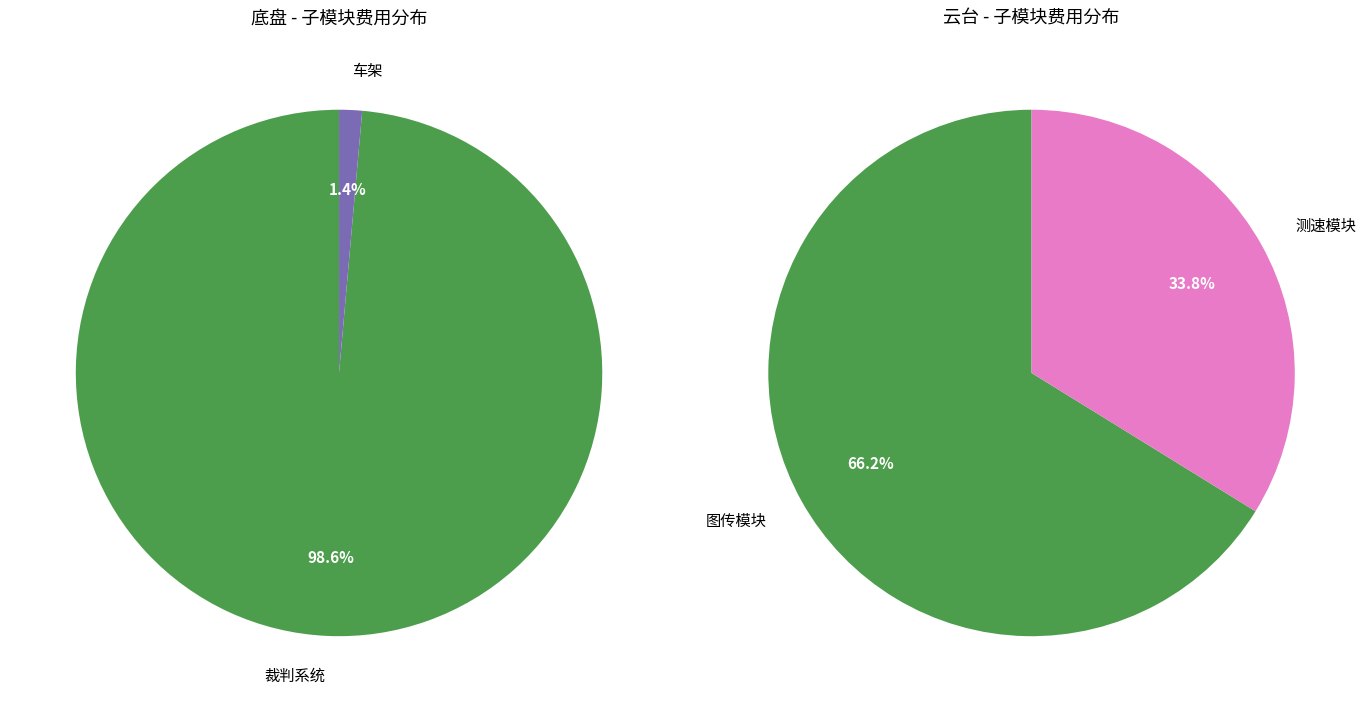

Is it true that 云台 is 99% of the pie?

False